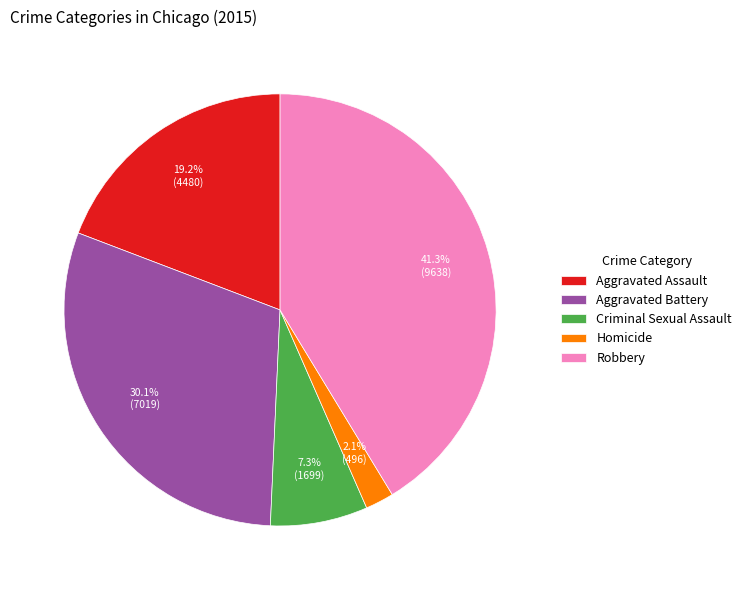

Between Aggravated Battery and Homicide, which is larger?

Aggravated Battery